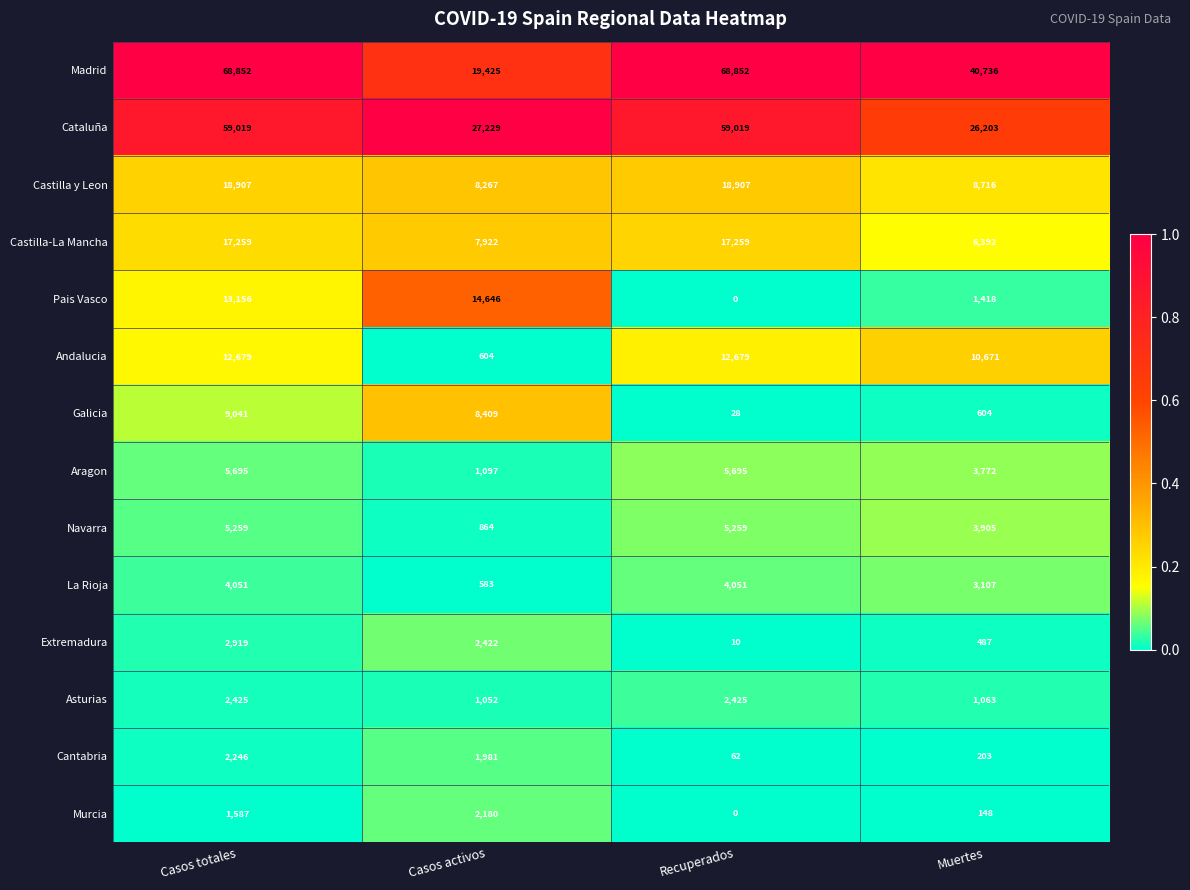

What is the difference between the second highest and second lowest values in the Andalucia series?

2008